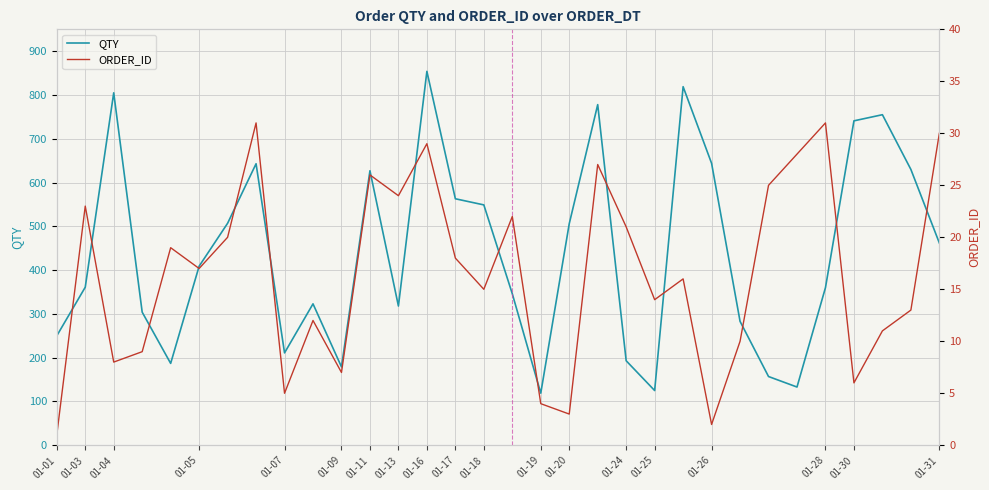

What is the greatest value displayed?

854